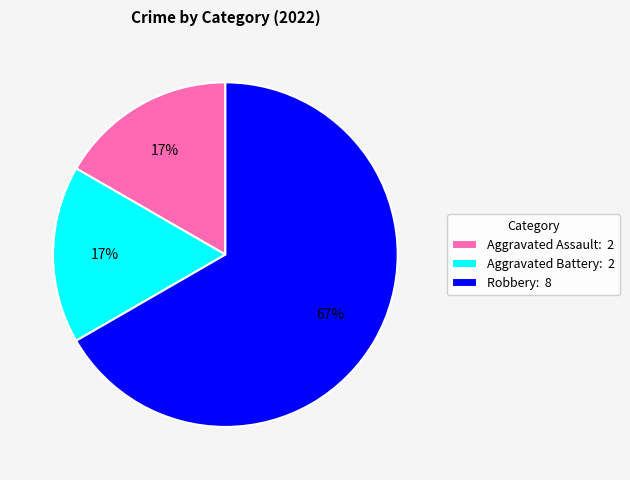

To the nearest percent, what is the difference between the largest and smallest slice percentages?

50%